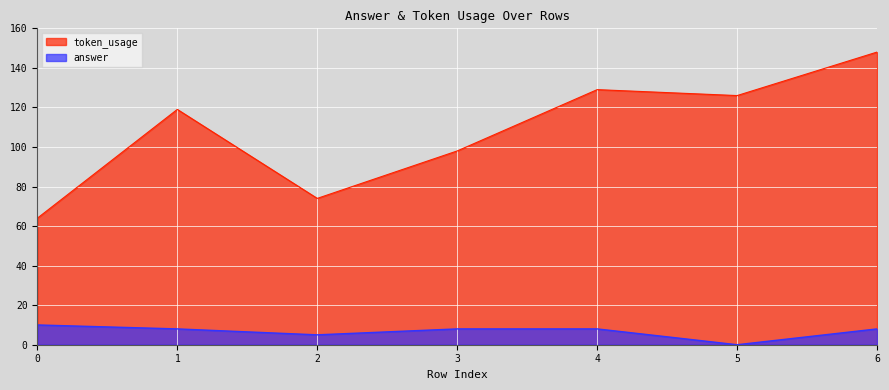

True or false: answer has a value of 8 at 2.

False